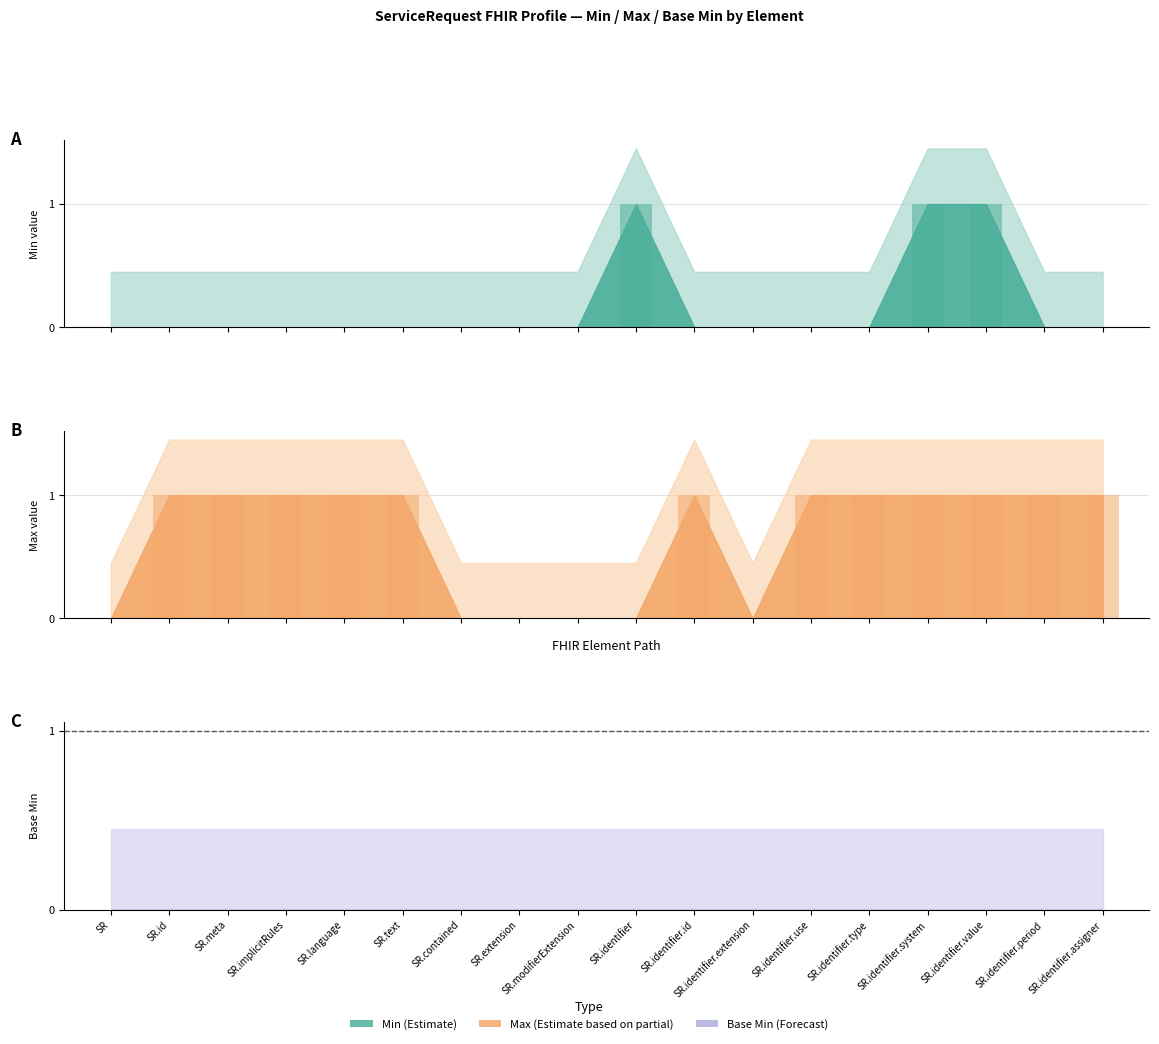

The Min (Estimate) series shows 1 at SR. True or false?

False